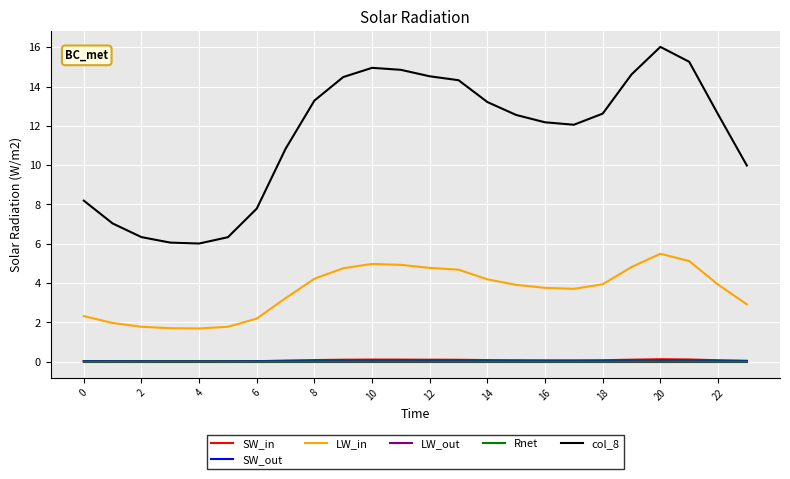

What is the greatest value displayed?

16.0